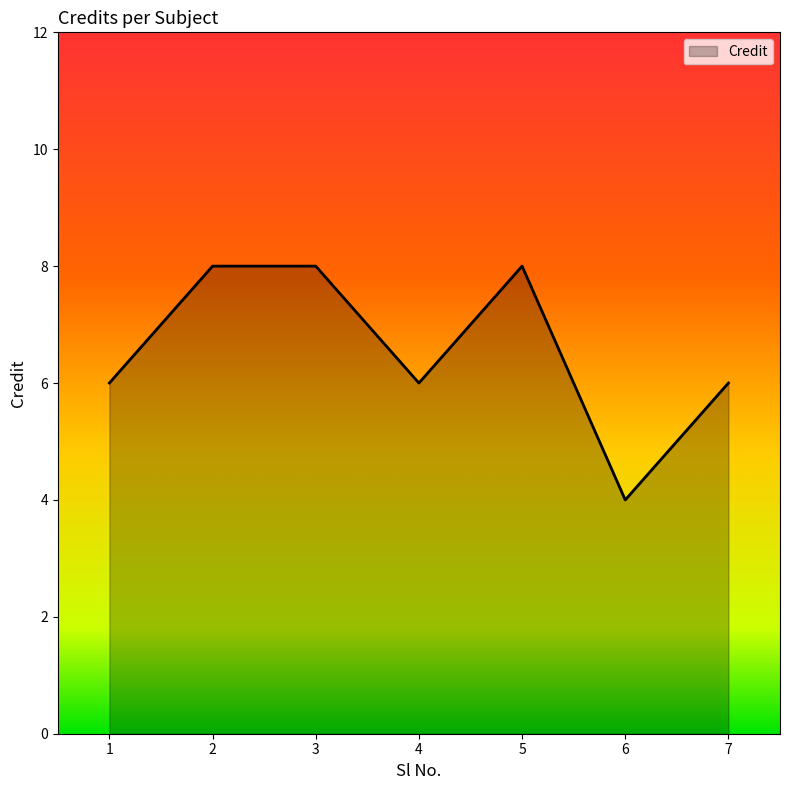

Count the number of categories in the chart.

7